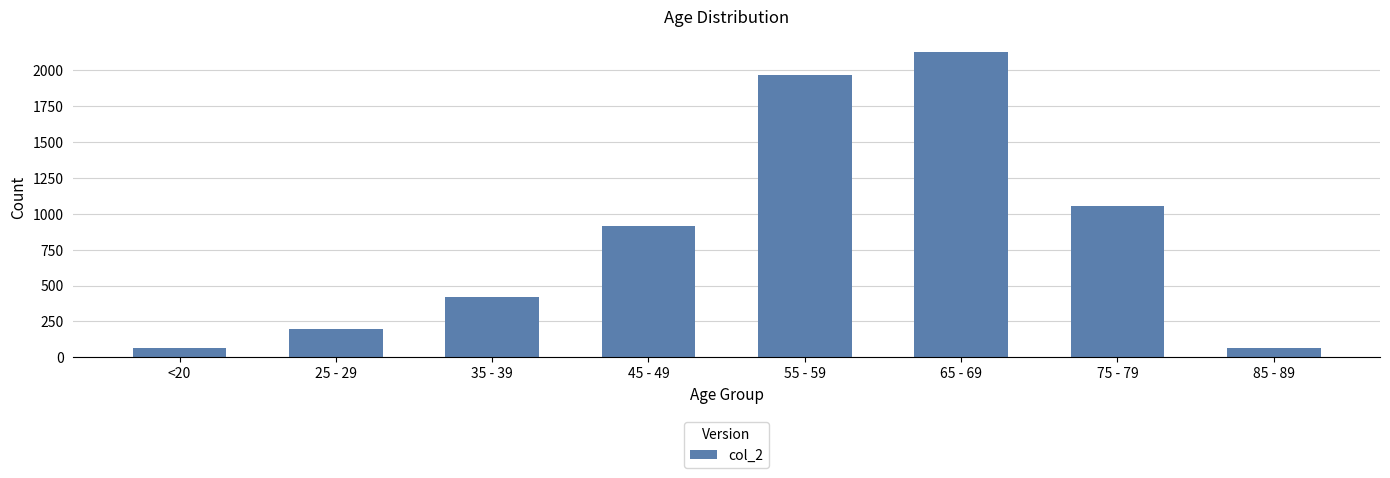

Where is the data nearest to the value 1096?

75 - 79